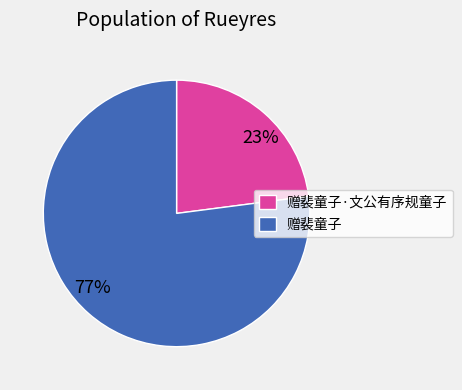

Count the number of slices in the pie.

2